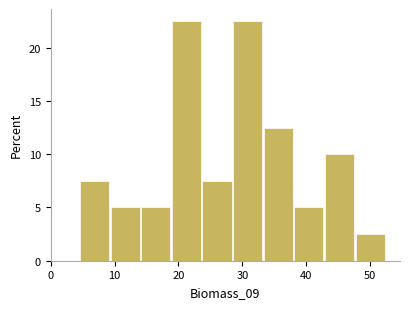

Reading left to right, list every bar in this chart as the range it spans on the x-axis followed by its height. Neither the bar edges nor the heights are printed on the chart, so give them approximately, as read against the axes.

5 to 9: 7.5
9 to 14: 5.0
14 to 19: 5.0
19 to 24: 22.5
24 to 29: 7.5
29 to 33: 22.5
33 to 38: 12.5
38 to 43: 5.0
43 to 48: 10.0
48 to 53: 2.5